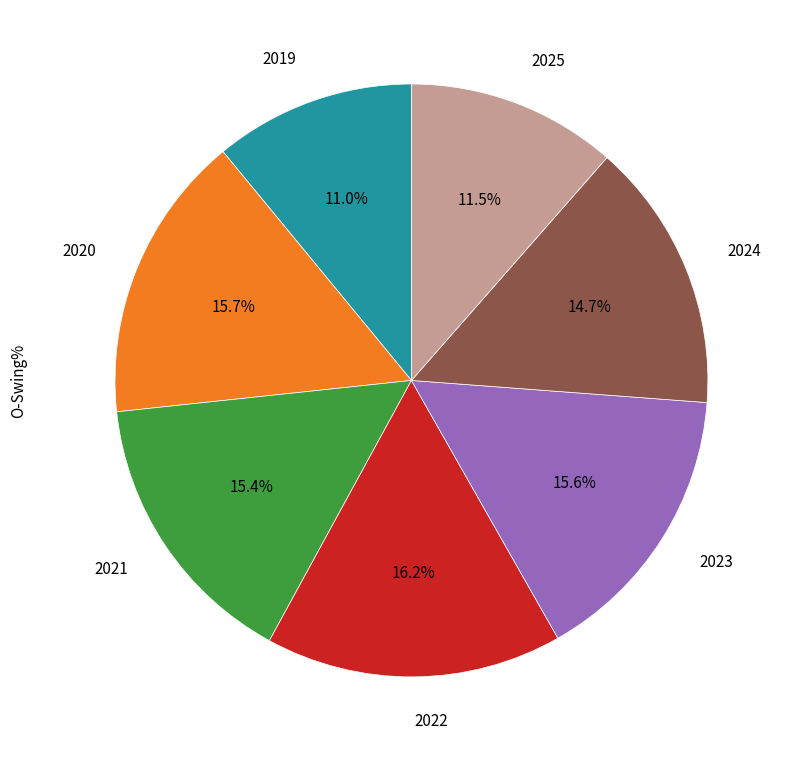

Does any single category account for the majority?

No